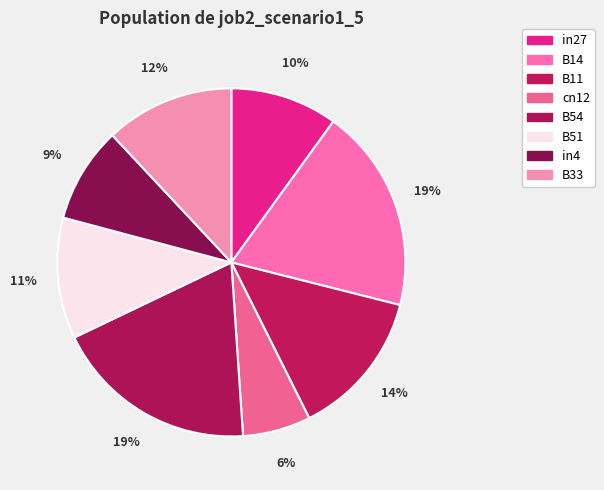

Between in27 and B54, which is larger?

B54